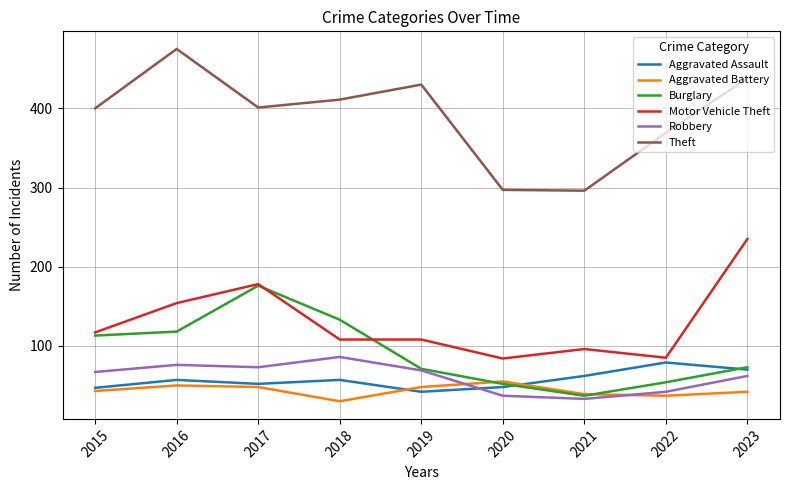

Is it true that Theft equals 155 at 2015?

False